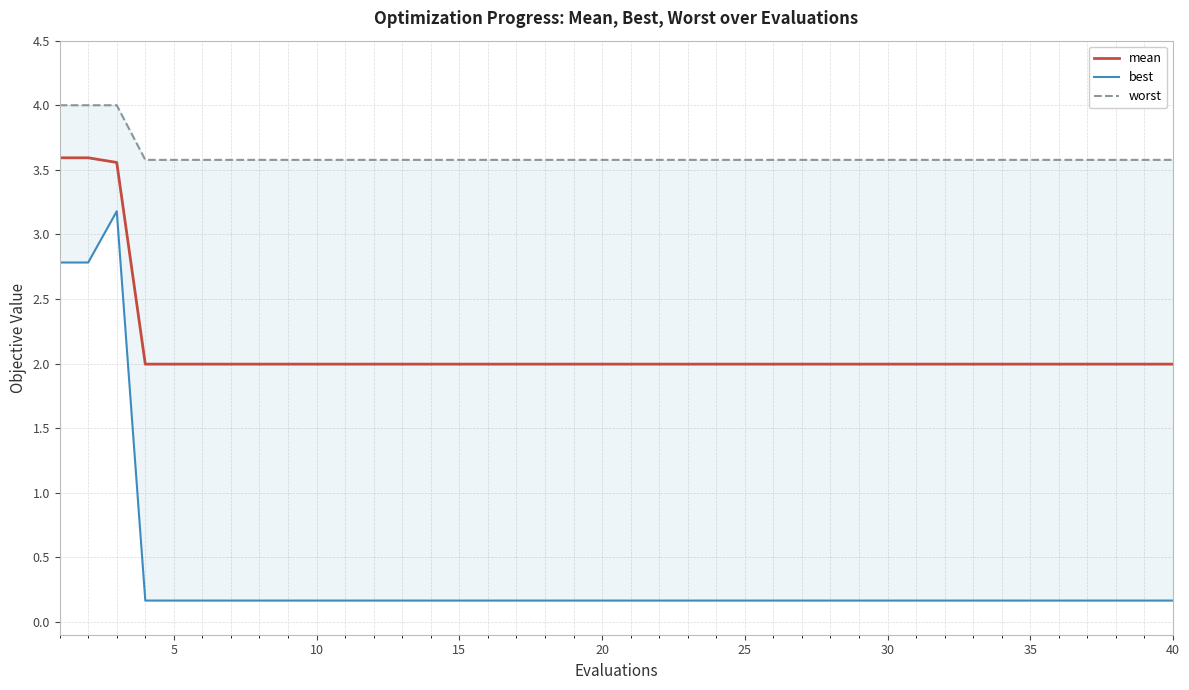

Does the chart have visible grid lines?

Yes